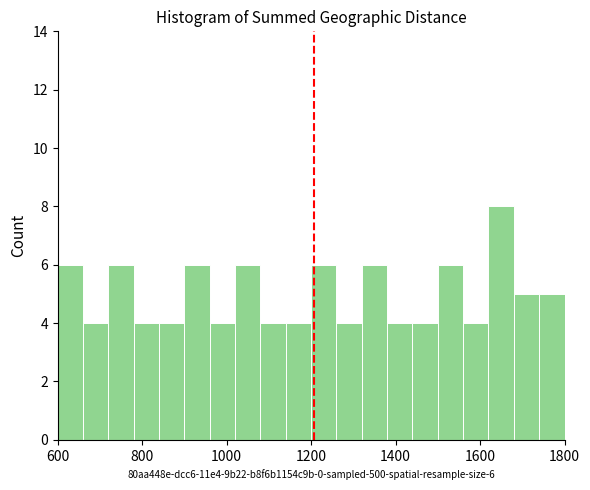

Read against the x-axis, roughly where is the centre of the tallest bar?

1660